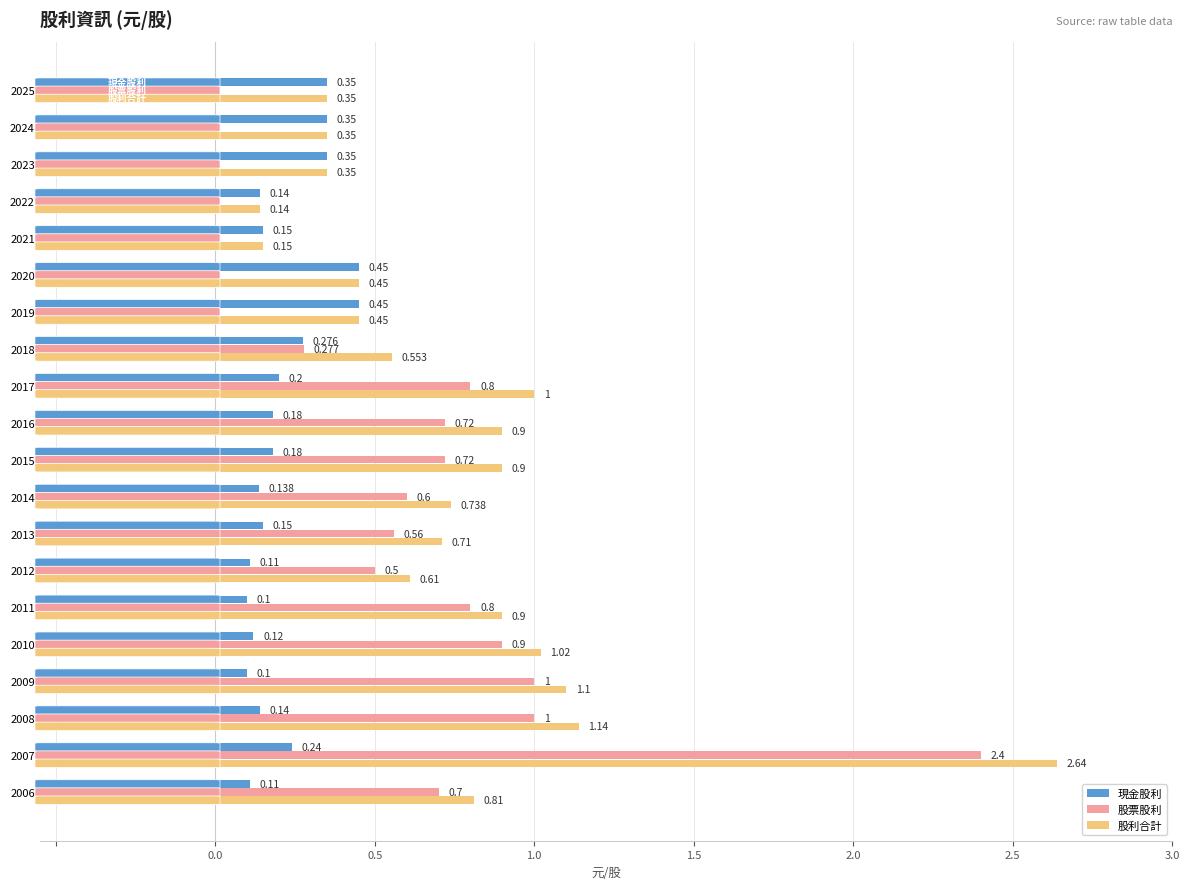

What is the average value of the 股利合計 series?

0.8